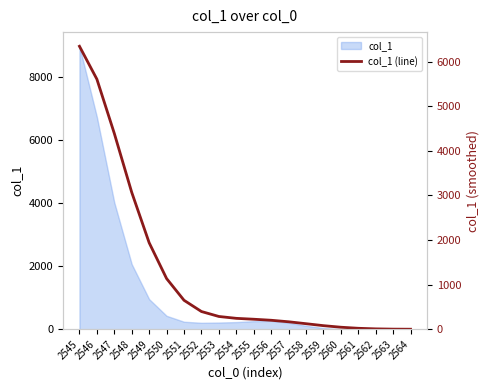

Does the chart have visible grid lines?

No